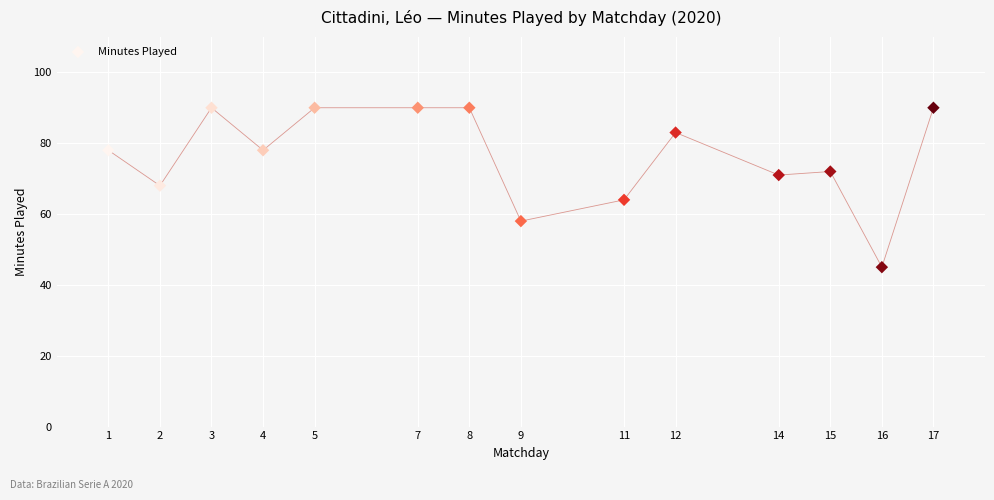

How many data points are displayed?

14